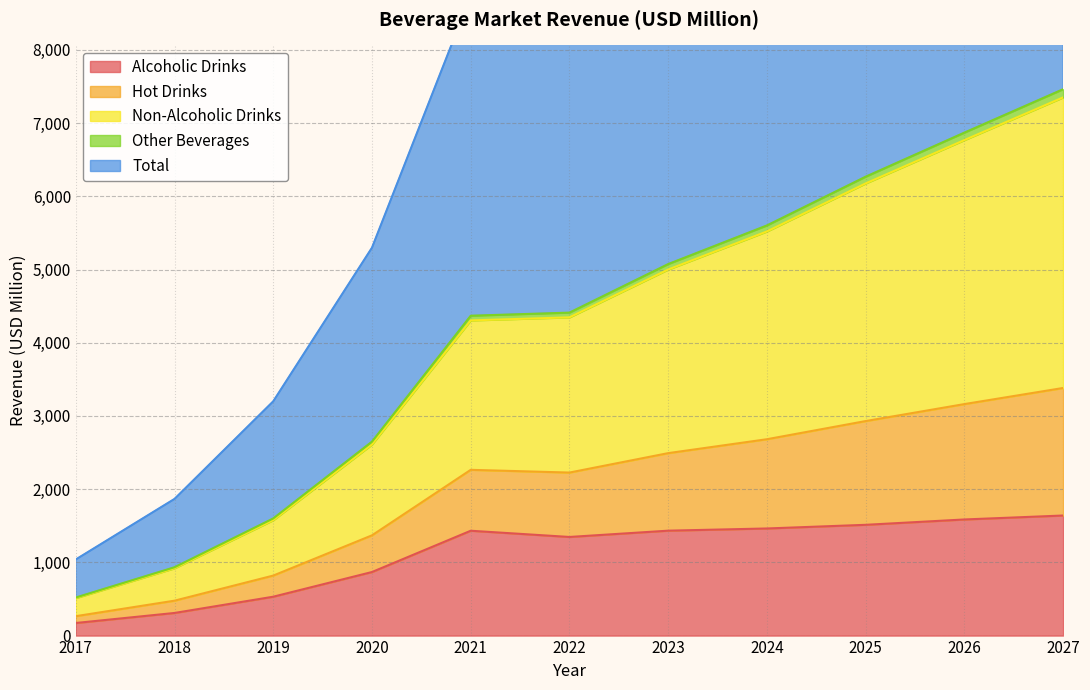

The value of Alcoholic Drinks at 2019 is 531.0. True or false?

True